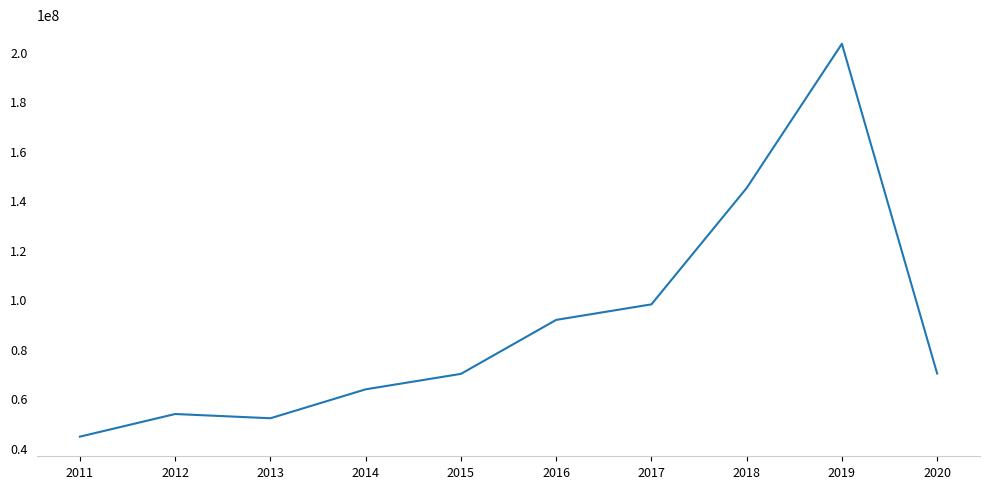

What is the ratio of the value at 2017 to the value at 2020?

1.4